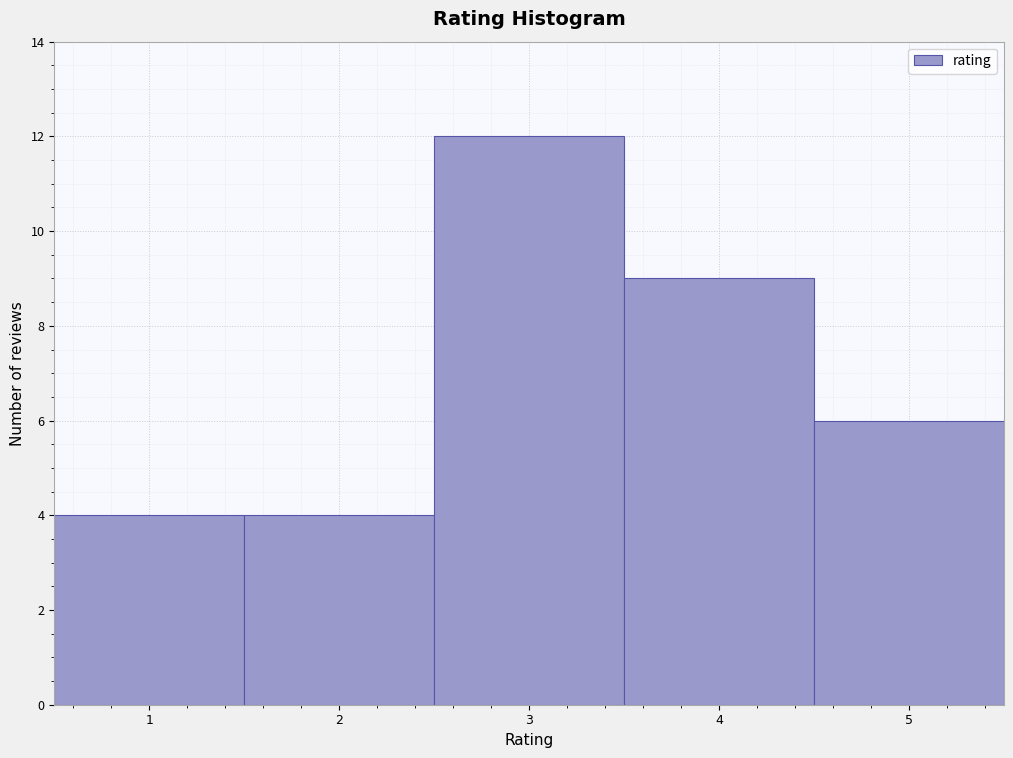

What is the height of the bar covering 3.5 to 4.5 on the x-axis? The values are not printed on the chart, so give them approximately, as read against the axis.

9